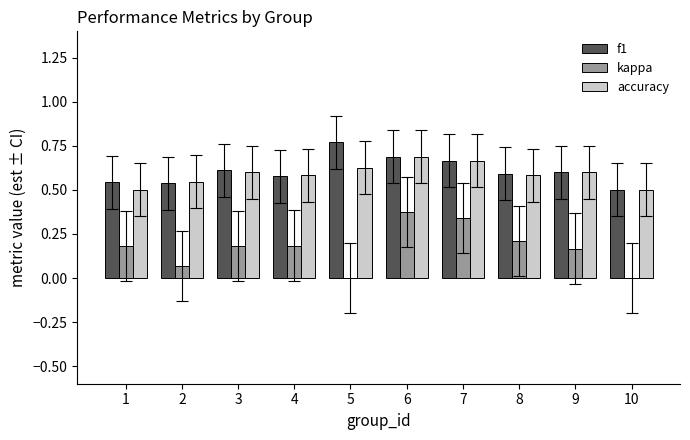

The accuracy series shows 1.0 at 9. True or false?

False